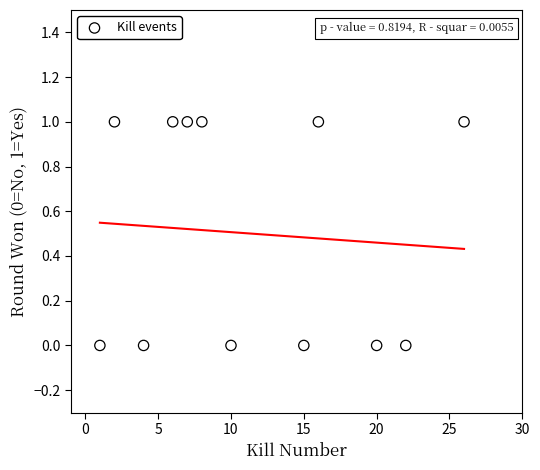

What is the range of X values (max minus min)?

25